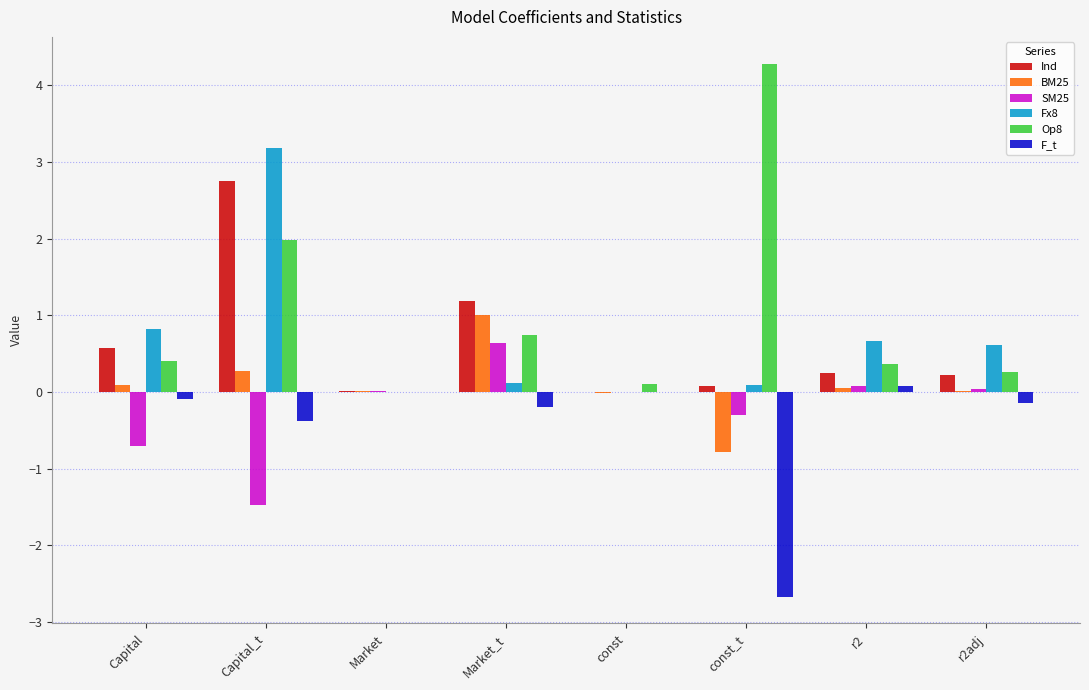

What is the maximum value shown in the chart?

4.3